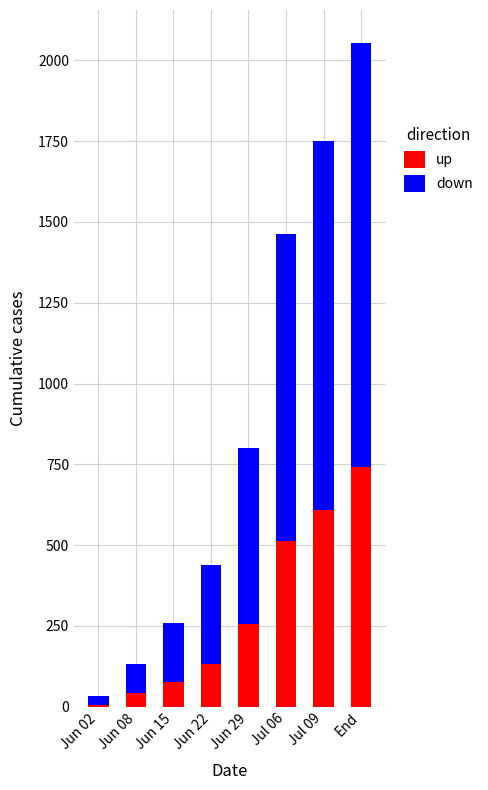

What is the highest value of the up series?

743